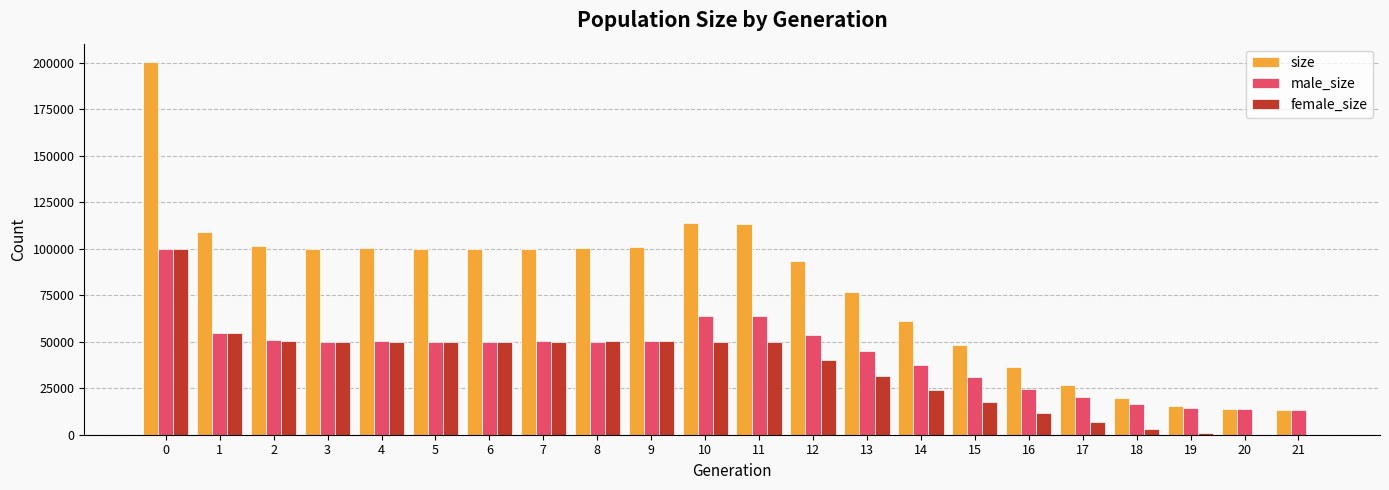

Which series has the largest total across all categories?

size